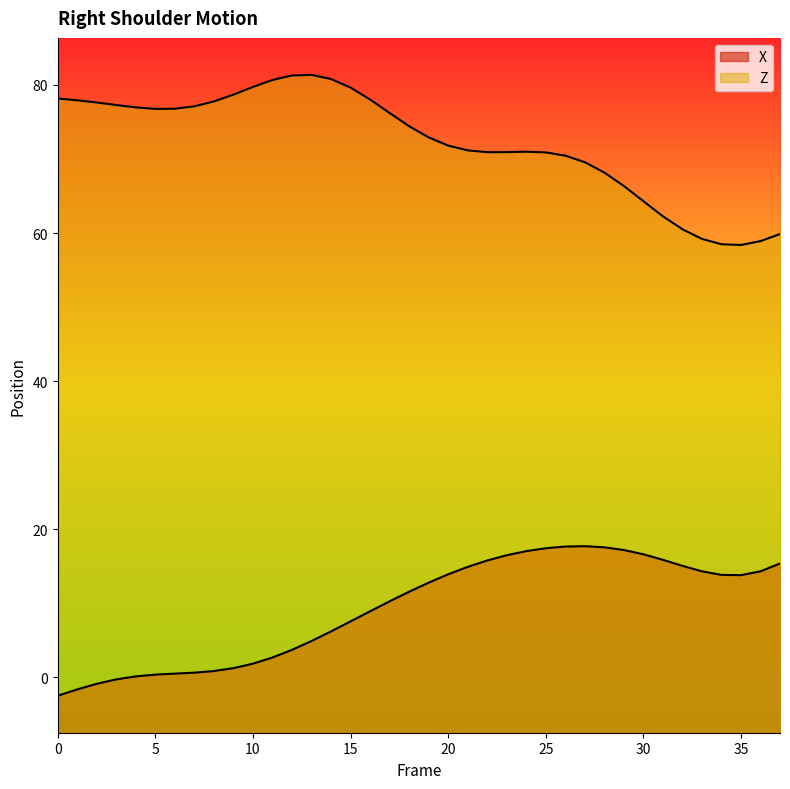

Reading left to right, extract all data points from this chart.

X: -2.5	-1.6	-0.9	-0.3	0.1	0.3	0.5	0.6	0.8	1.2	1.8	2.7	3.7	4.9	6.2	7.5	8.9	10.2	11.5	12.8	13.9	14.9	15.8	16.5	17.0	17.4	17.6	17.7	17.5	17.2	16.6	15.9	15.0	14.3	13.8	13.8	14.3	15.4
Z: 78.2	77.9	77.6	77.3	77.0	76.8	76.8	77.1	77.8	78.7	79.7	80.7	81.3	81.4	80.8	79.6	78.0	76.2	74.4	72.9	71.8	71.2	70.9	70.9	71.0	70.9	70.5	69.6	68.2	66.4	64.3	62.3	60.5	59.2	58.5	58.4	58.9	59.9